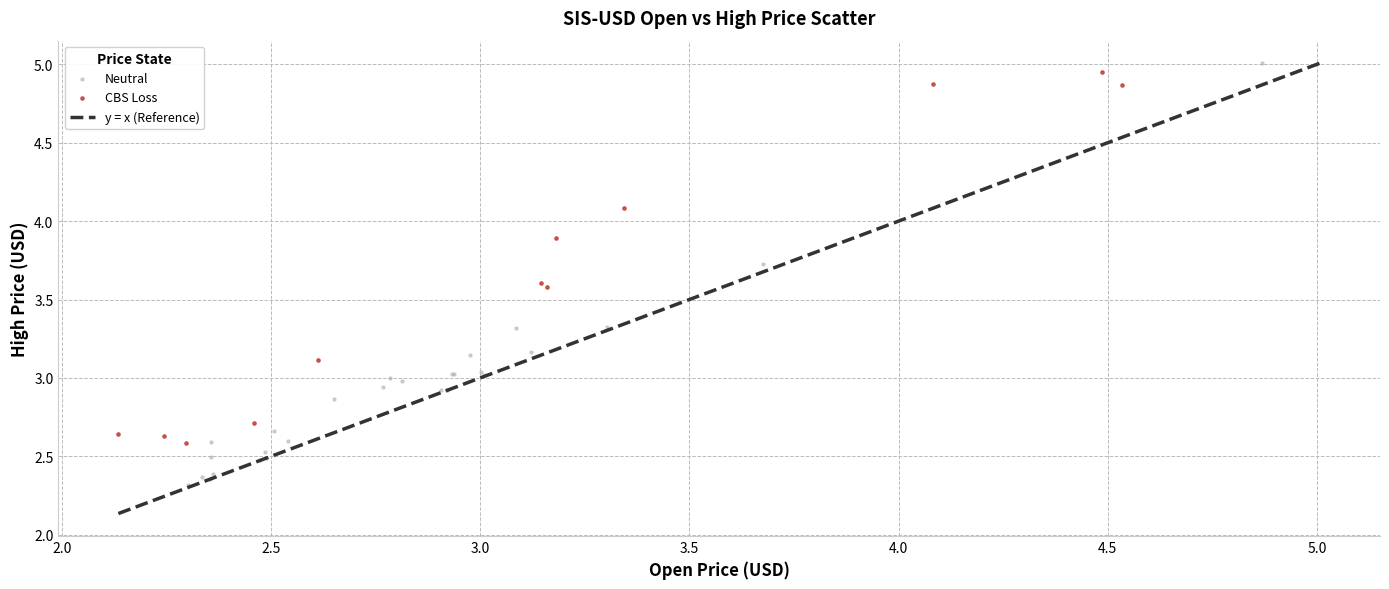

Which series reaches the maximum Y coordinate?

Neutral